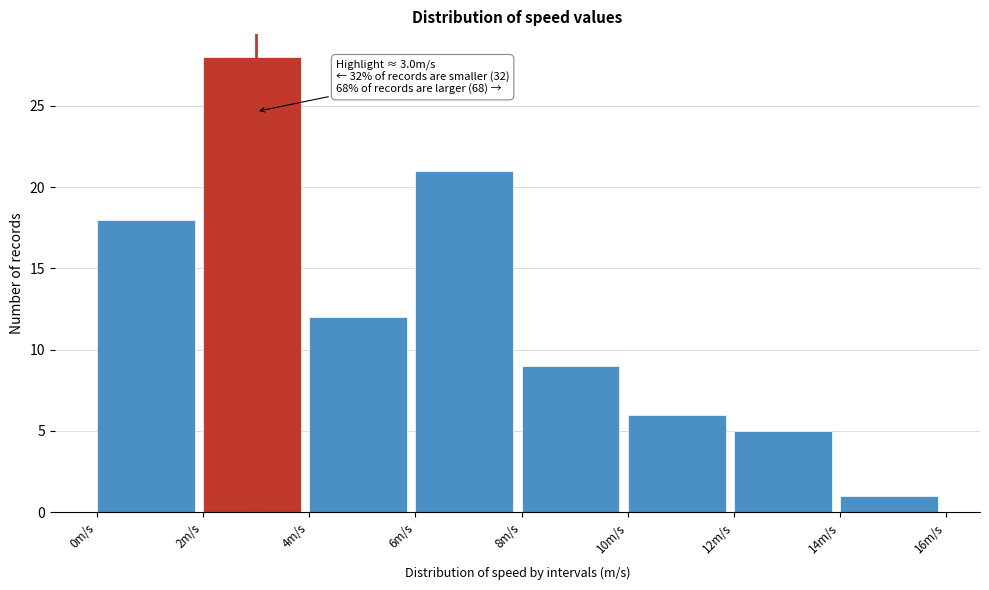

Over which range of the x-axis is the bar tallest?

2 to 4